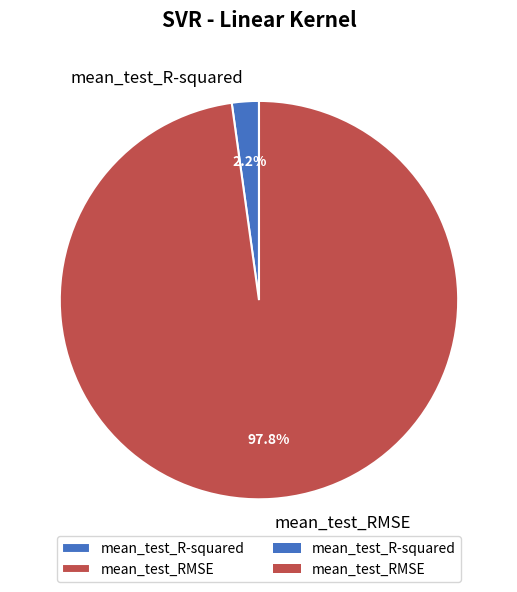

Is it true that mean_test_R-squared is 2% of the pie?

True